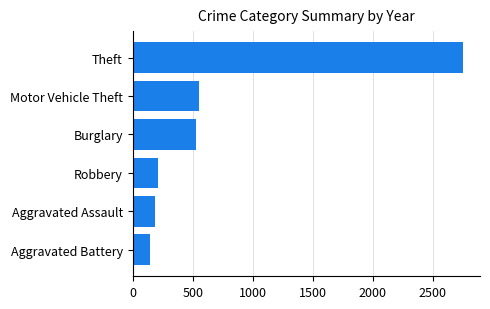

Reading bottom to top, transcribe all the data shown in this chart.

146	186	215	531	552	2755